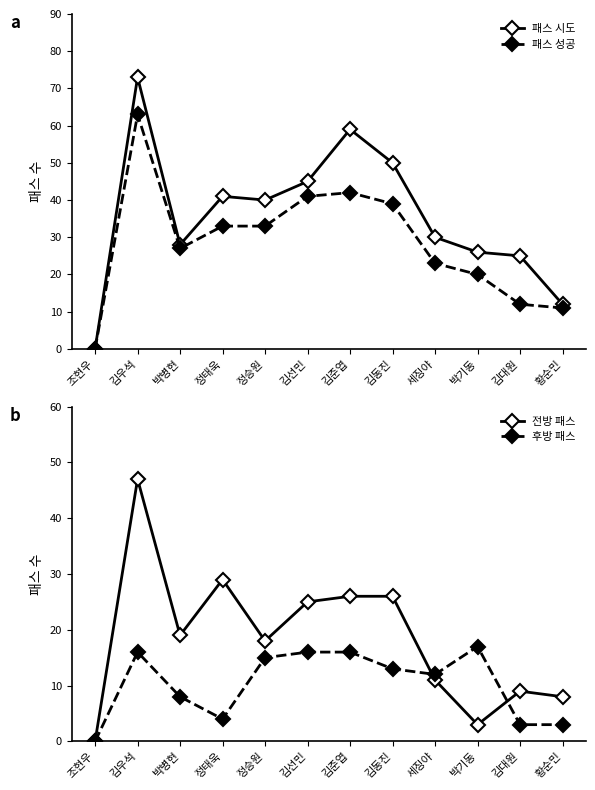

What is the sum of the 패스 성공 values at 김우석 and 황순민?

74